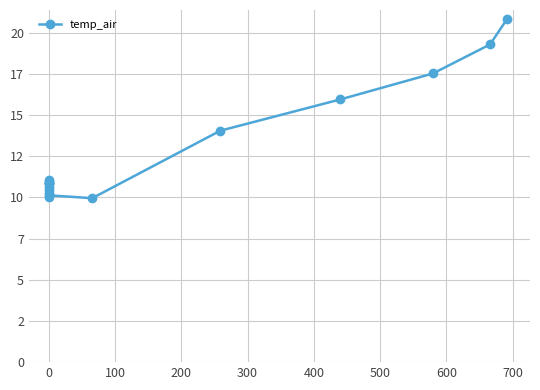

What position from the left is 300?

5